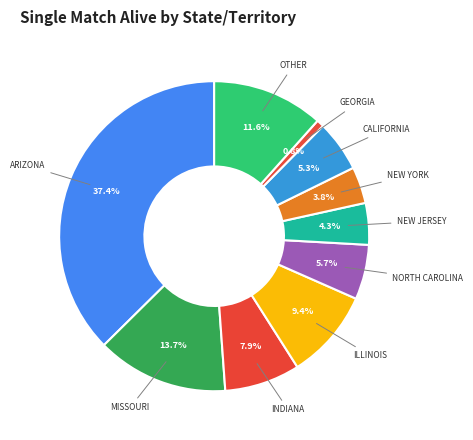

Count the number of slices in the pie.

10